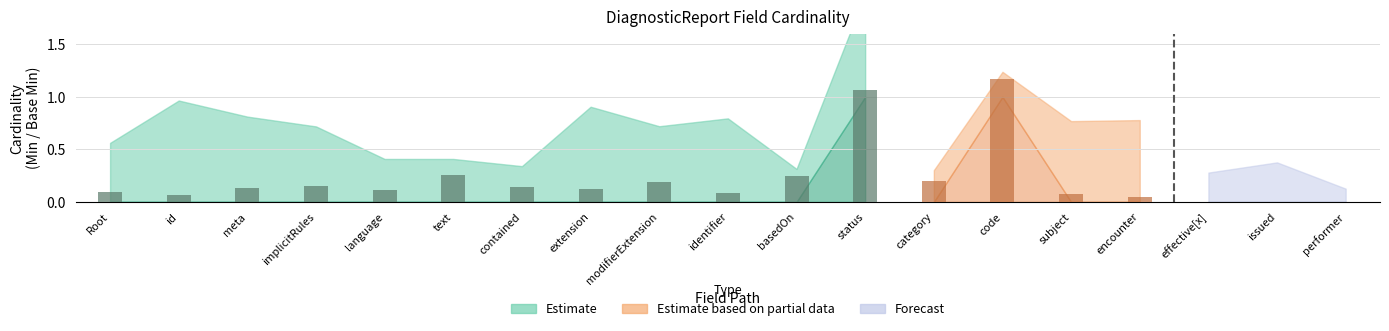

How many values in Min are above zero?

2